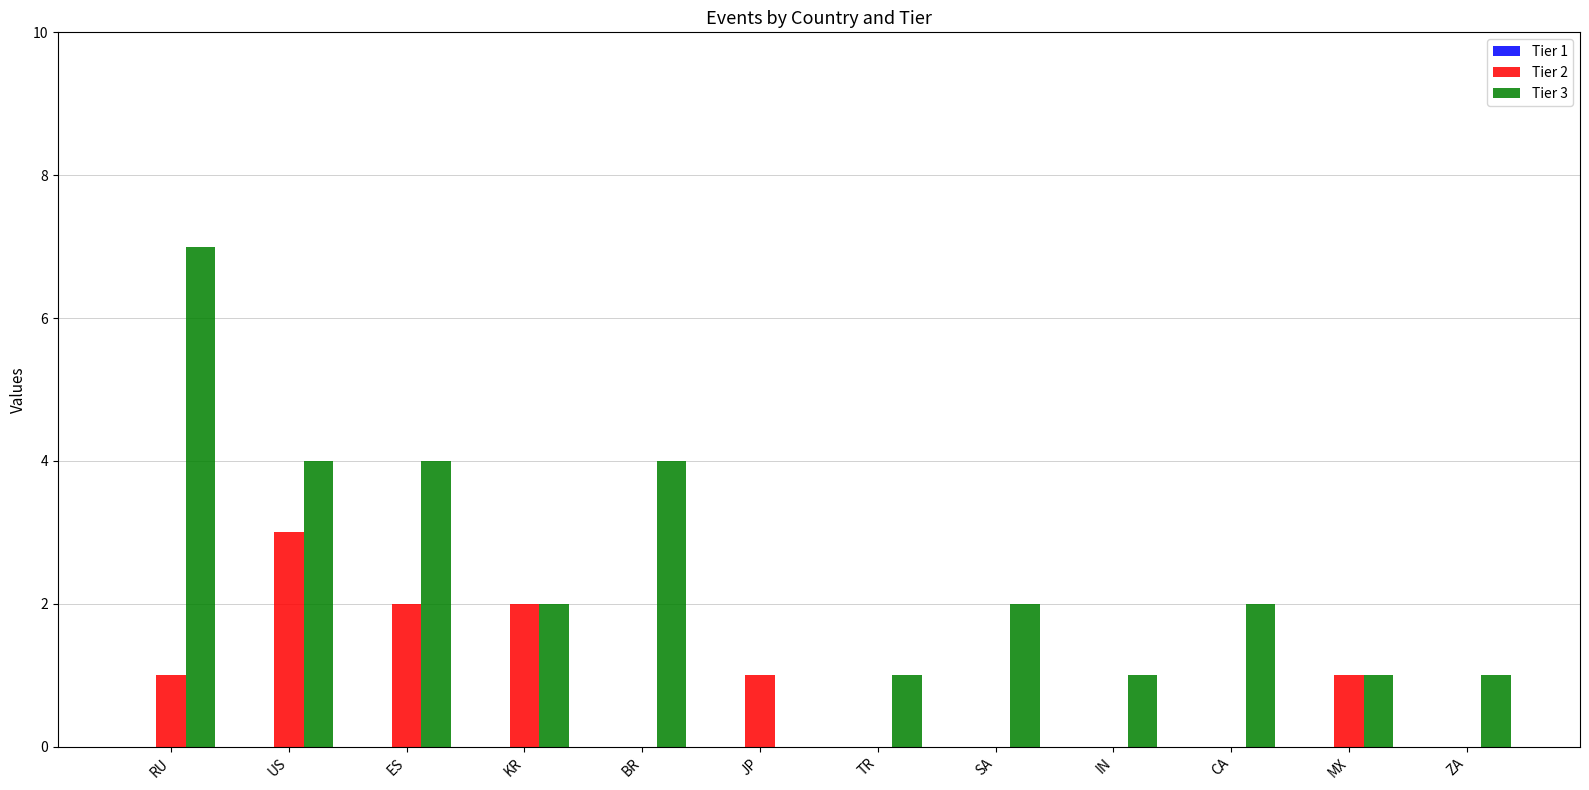

What is the approximate value of Tier 2 at JP?

1